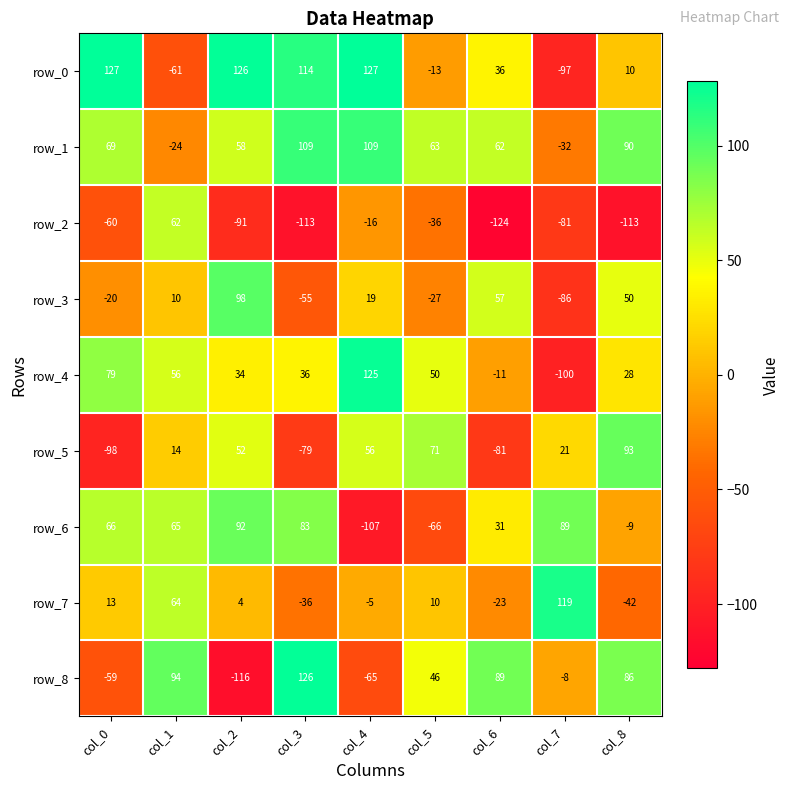

Is the value of row_2 at col_1 greater than the value of row_8 at col_2?

Yes